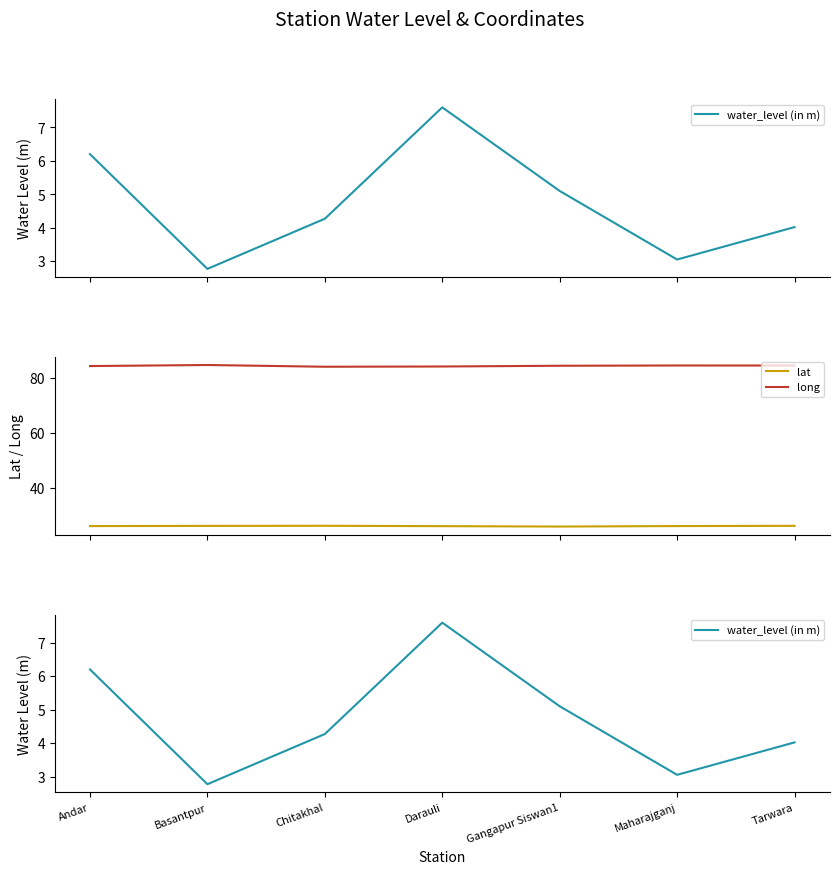

What is the approximate value of lat at Maharajganj?

26.1